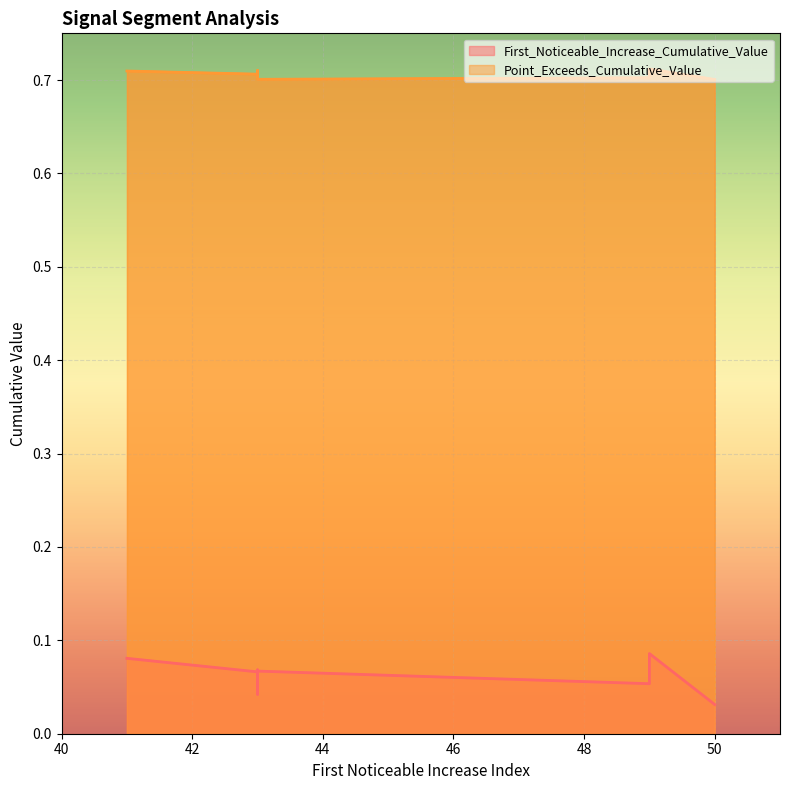

Reading right to left, transcribe all the data shown in this chart.

First_Noticeable_Increase_Cumulative_Value: 0.0	0.1	0.1	0.0	0.1	0.1	0.0	0.1	0.1	0.1
Point_Exceeds_Cumulative_Value: 0.7	0.7	0.7	0.7	0.7	0.7	0.7	0.7	0.7	0.7